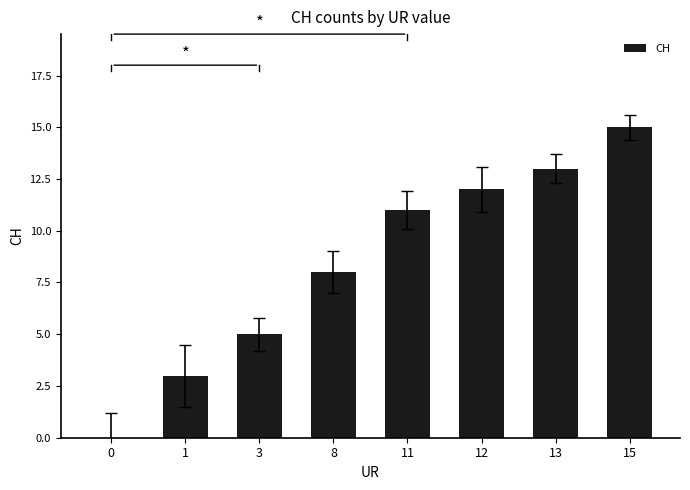

The value at 11 is 16. True or false?

False